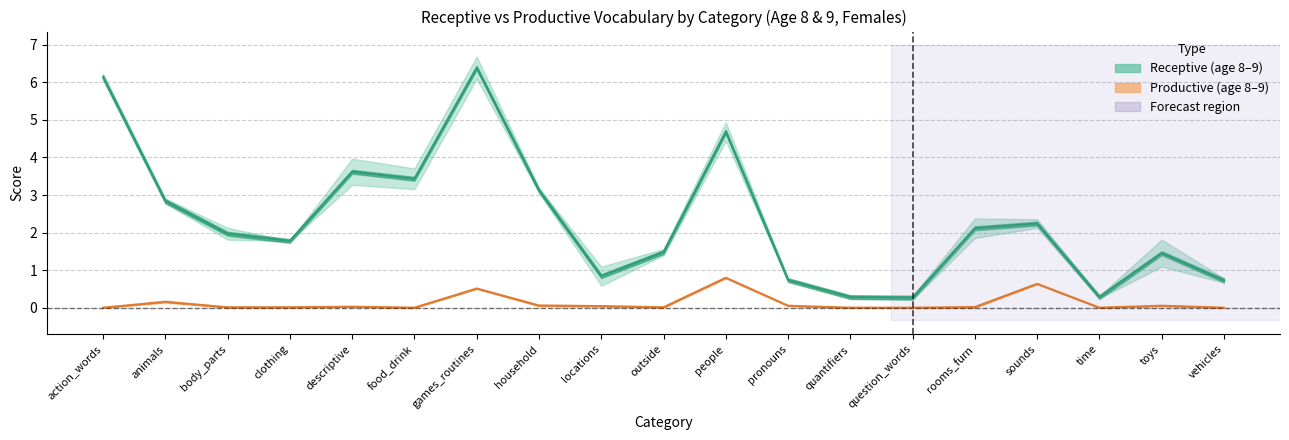

At which category does Productive (age 8) reach its first local valley?

food_drink